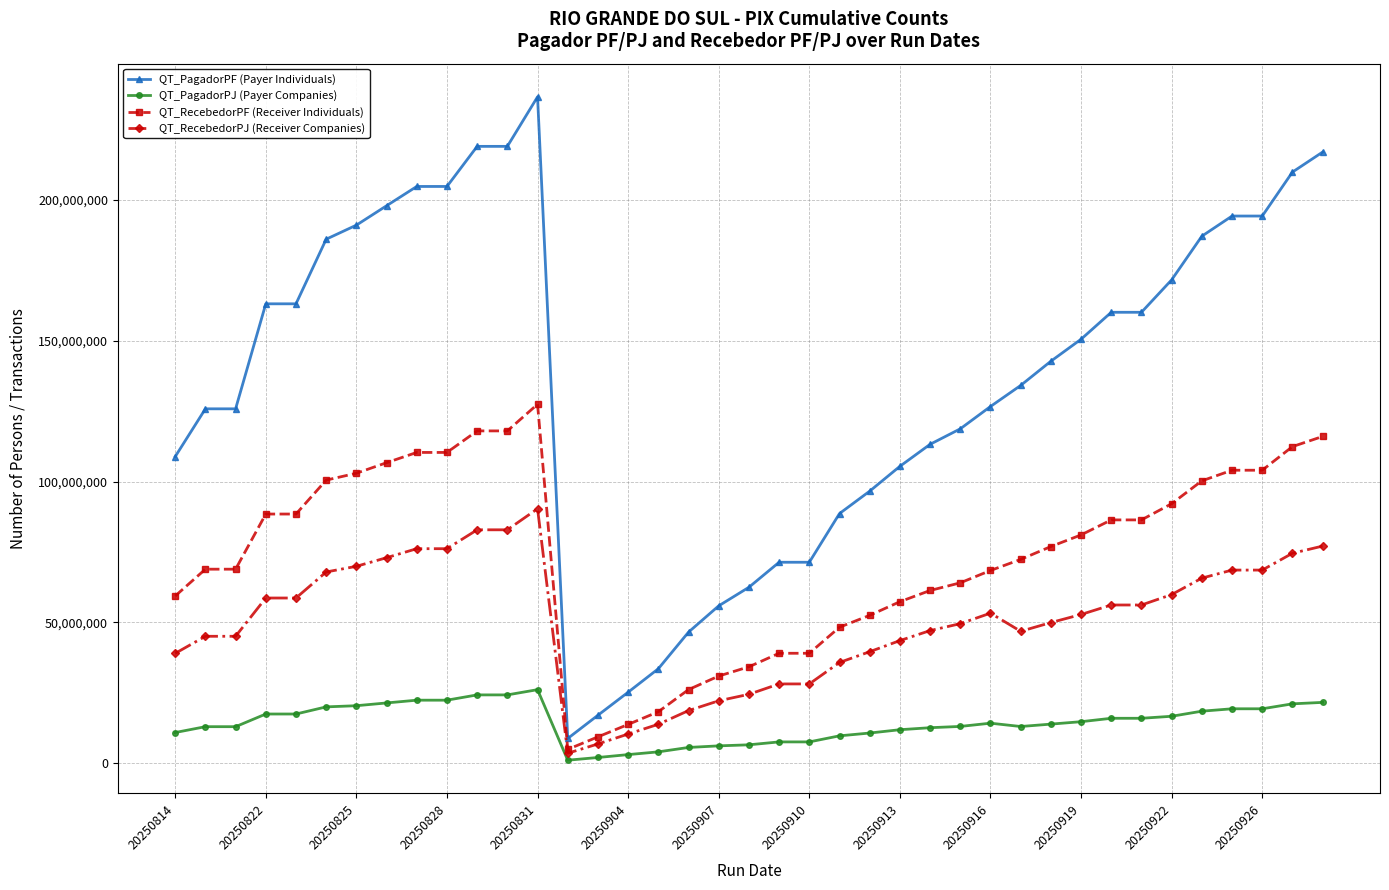

What are all the series names shown in the legend?

QT_PagadorPF (Payer Individuals), QT_PagadorPJ (Payer Companies), QT_RecebedorPF (Receiver Individuals), QT_RecebedorPJ (Receiver Companies)